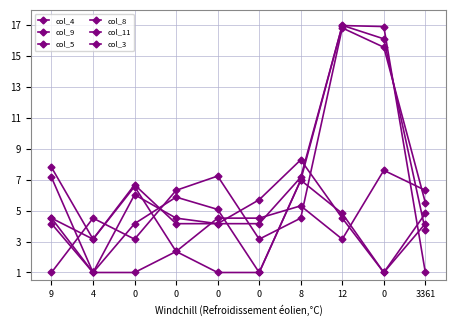

How many values in the col_5 series exceed 5?

5